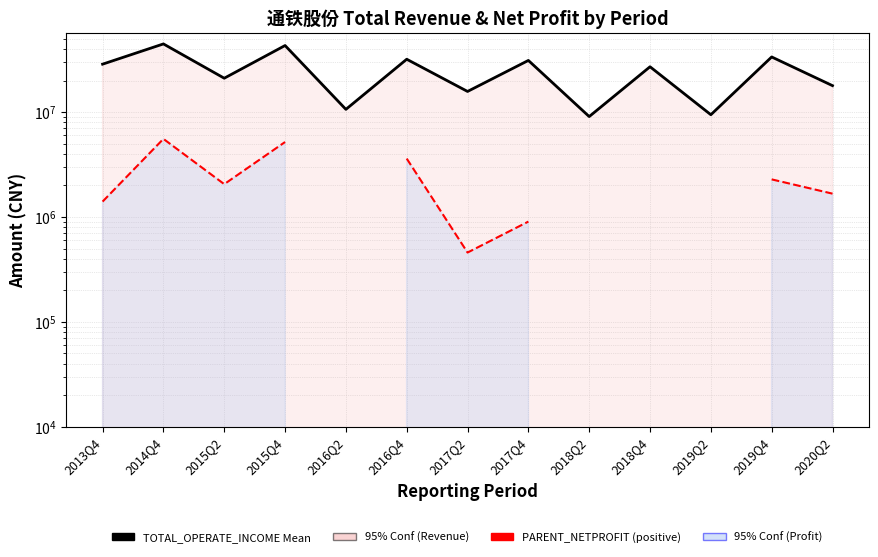

What is the maximum value shown in the chart?

44728011.4